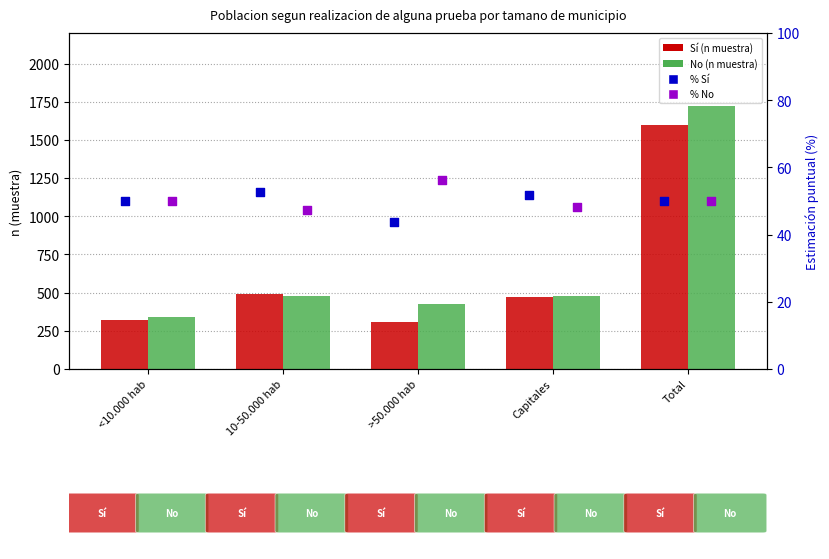

Which series has the largest Y range (max minus min)?

No (n muestra)